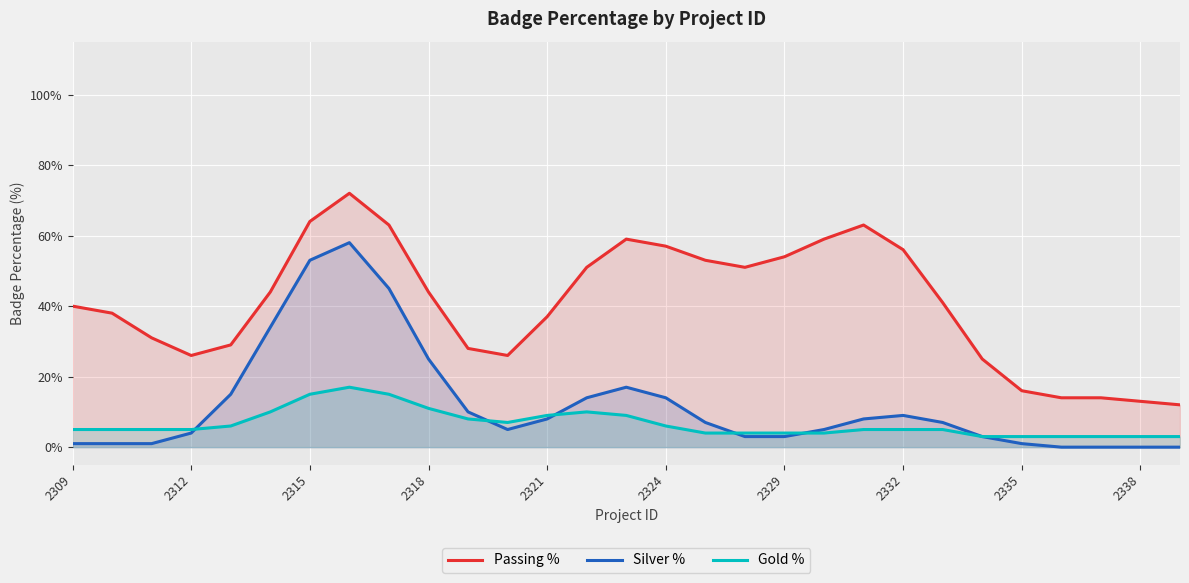

Rank the series by their average value, from highest to lowest.

Passing %, Silver %, Gold %